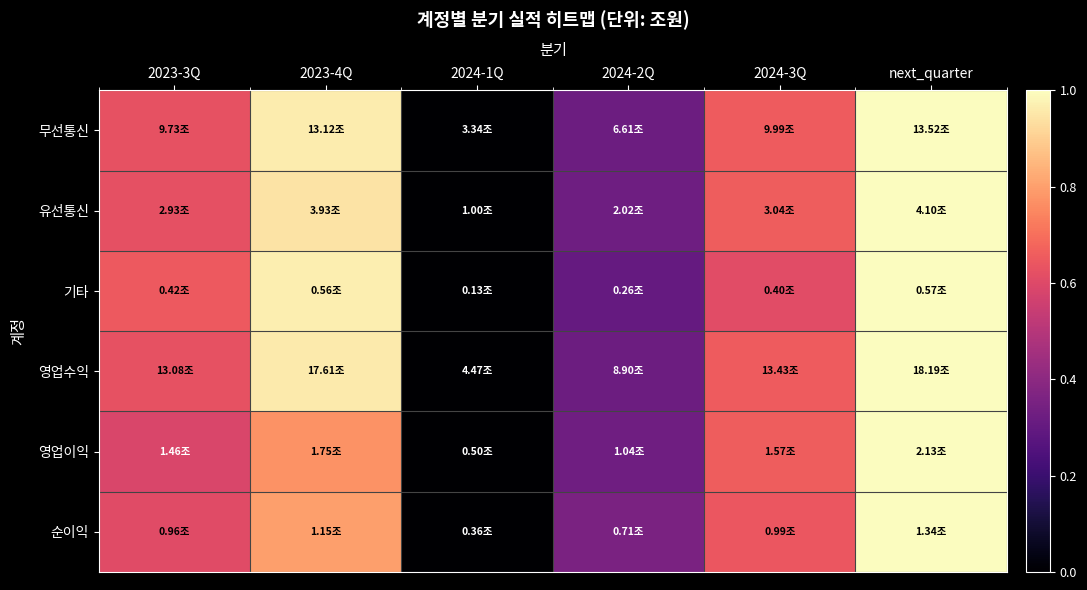

Reading left to right, what are all the values shown in this chart?

무선통신: 2023-3Q=0.6	2023-4Q=1.0	2024-1Q=0.0	2024-2Q=0.3	2024-3Q=0.7	next_quarter=1.0
유선통신: 2023-3Q=0.6	2023-4Q=0.9	2024-1Q=0.0	2024-2Q=0.3	2024-3Q=0.7	next_quarter=1.0
기타: 2023-3Q=0.6	2023-4Q=1.0	2024-1Q=0.0	2024-2Q=0.3	2024-3Q=0.6	next_quarter=1.0
영업수익: 2023-3Q=0.6	2023-4Q=1.0	2024-1Q=0.0	2024-2Q=0.3	2024-3Q=0.7	next_quarter=1.0
영업이익: 2023-3Q=0.6	2023-4Q=0.8	2024-1Q=0.0	2024-2Q=0.3	2024-3Q=0.7	next_quarter=1.0
순이익: 2023-3Q=0.6	2023-4Q=0.8	2024-1Q=0.0	2024-2Q=0.4	2024-3Q=0.6	next_quarter=1.0